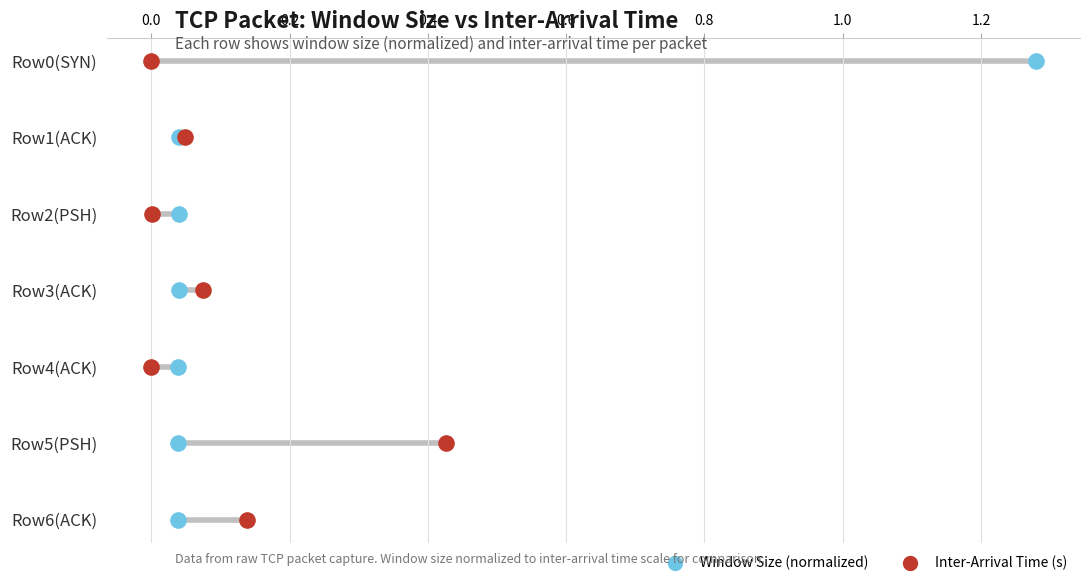

What are all the series names shown in the legend?

Window Size (normalized), Inter-Arrival Time (s)